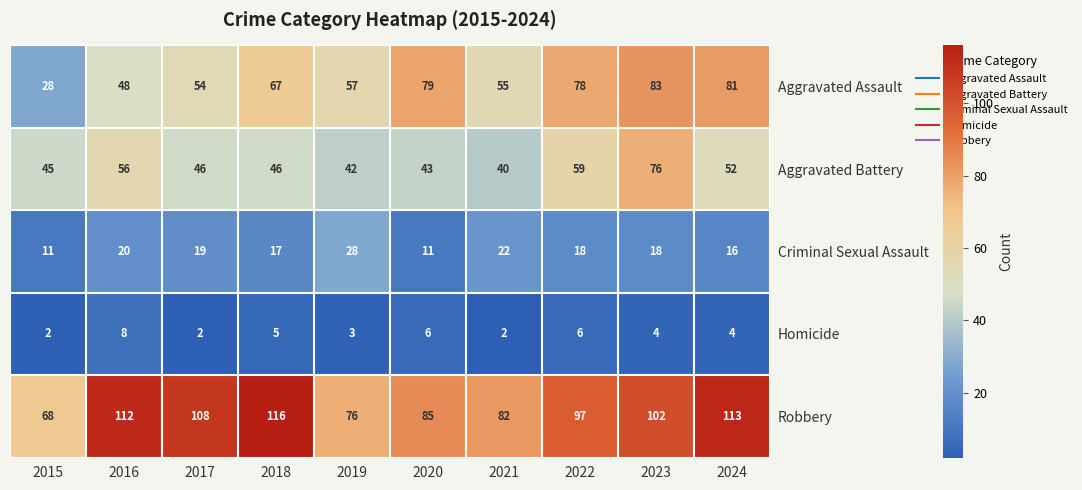

What is the difference between the maximum and minimum values in the Homicide series?

6